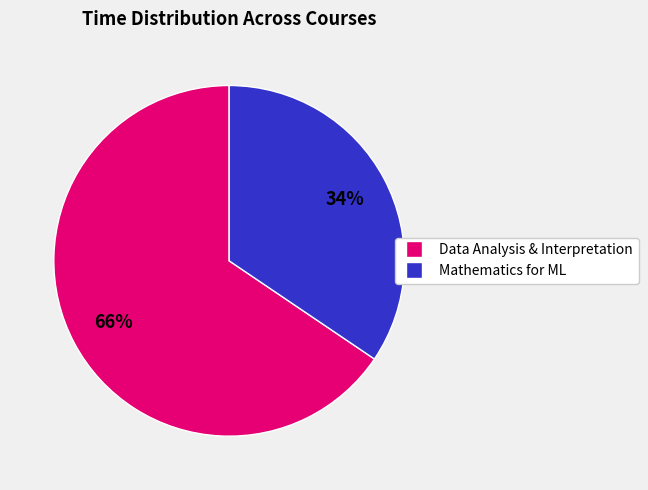

Does any single category account for the majority?

Yes